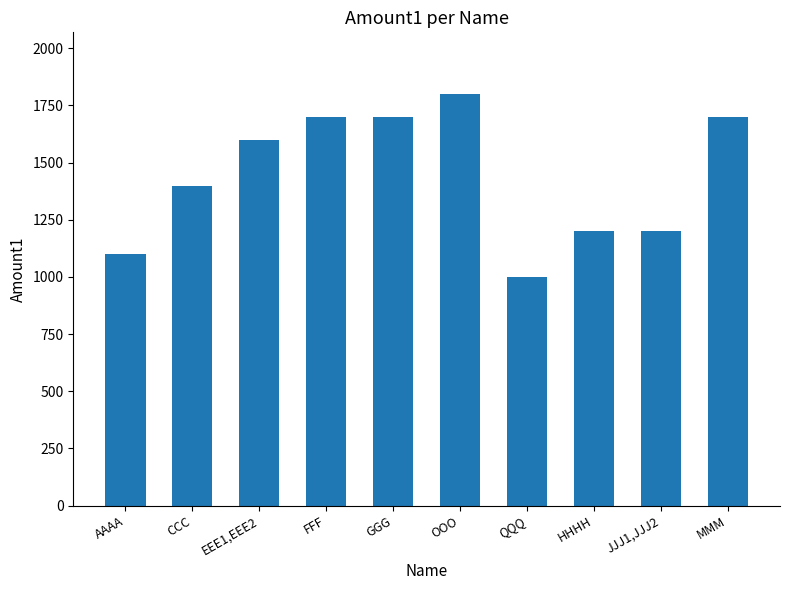

How many bars are there in total?

10